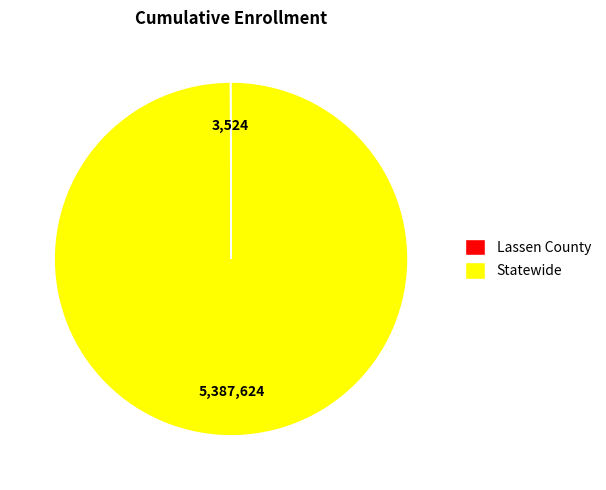

What is the largest slice in the pie chart?

Statewide